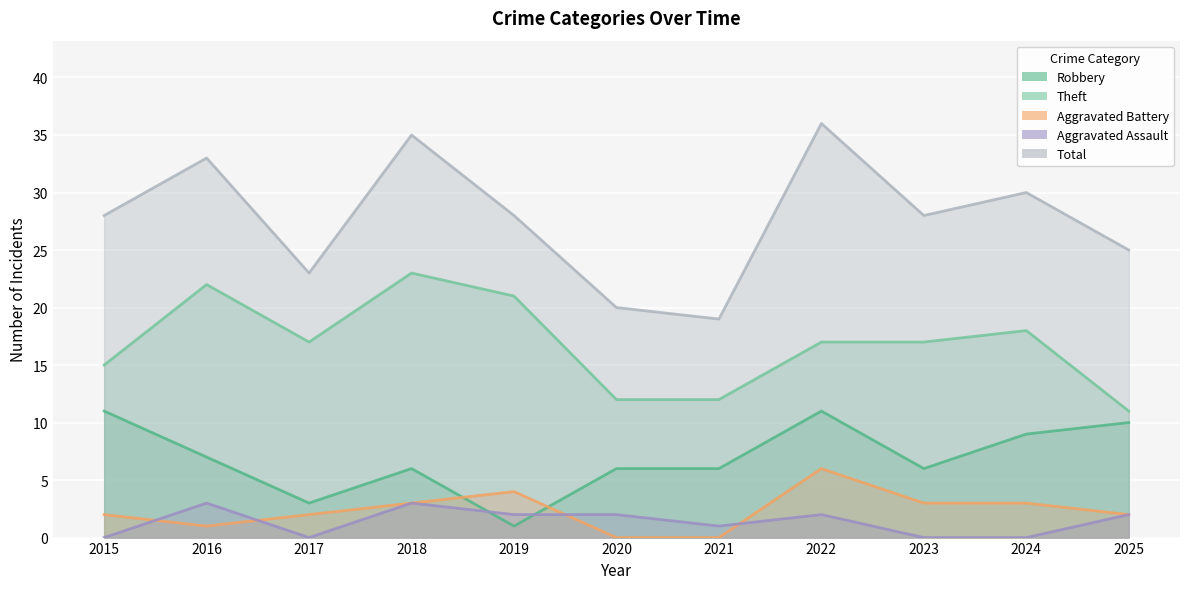

At which category does the chart reach its peak across all series?

2022